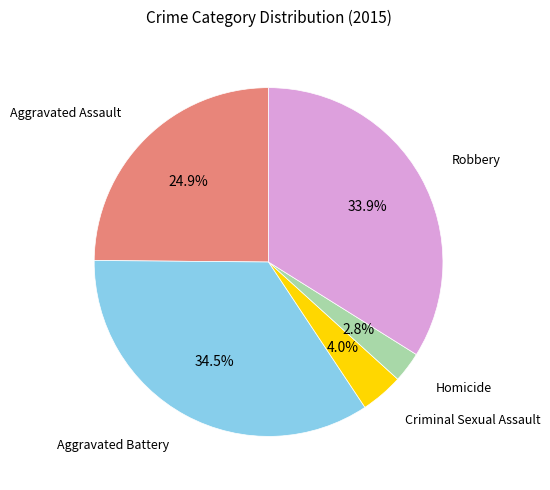

Is there any slice that represents more than half of the pie?

No